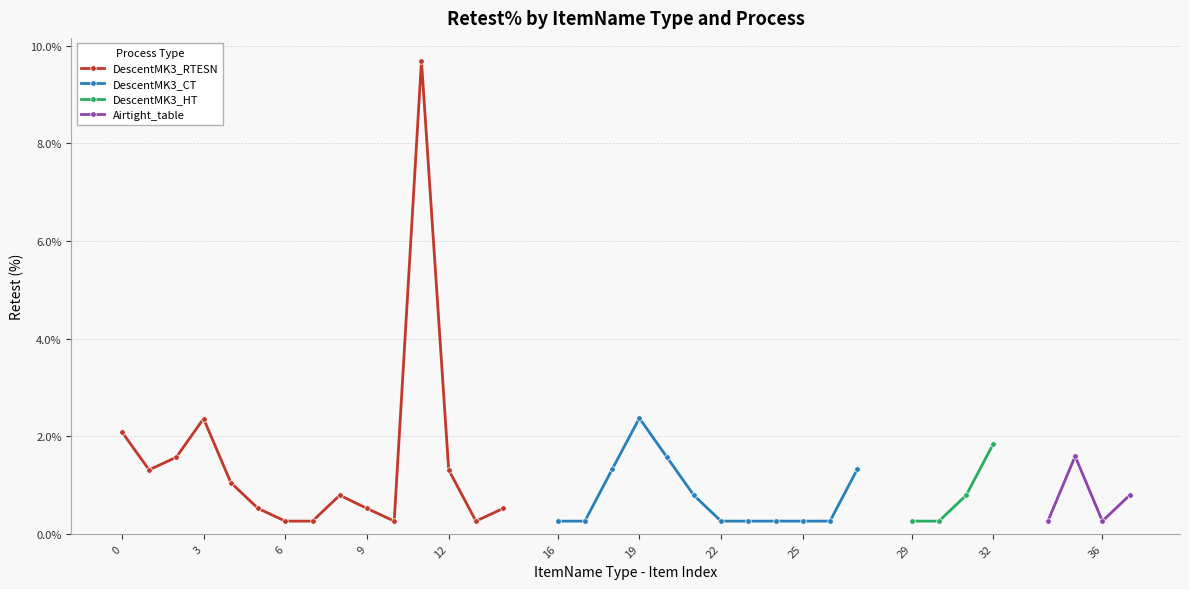

What is the highest value of the DescentMK3_RTESN series?

9.7